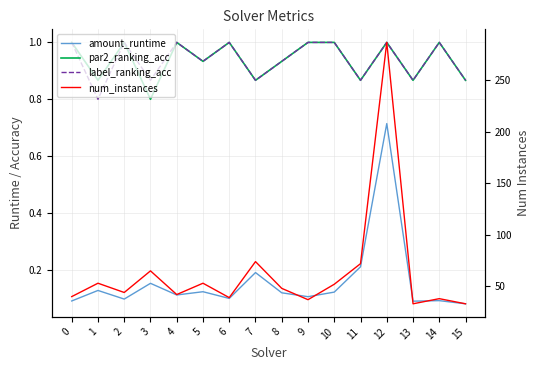

How many data points does each series have?

16